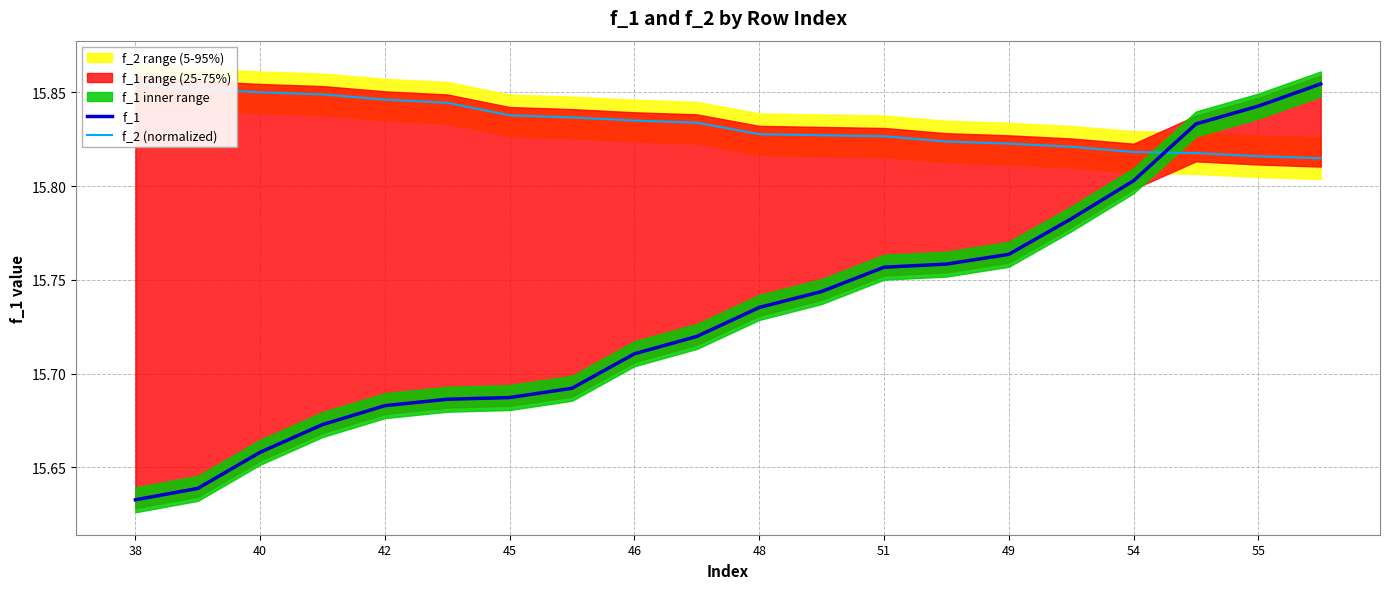

How many categories are shown in the chart?

20